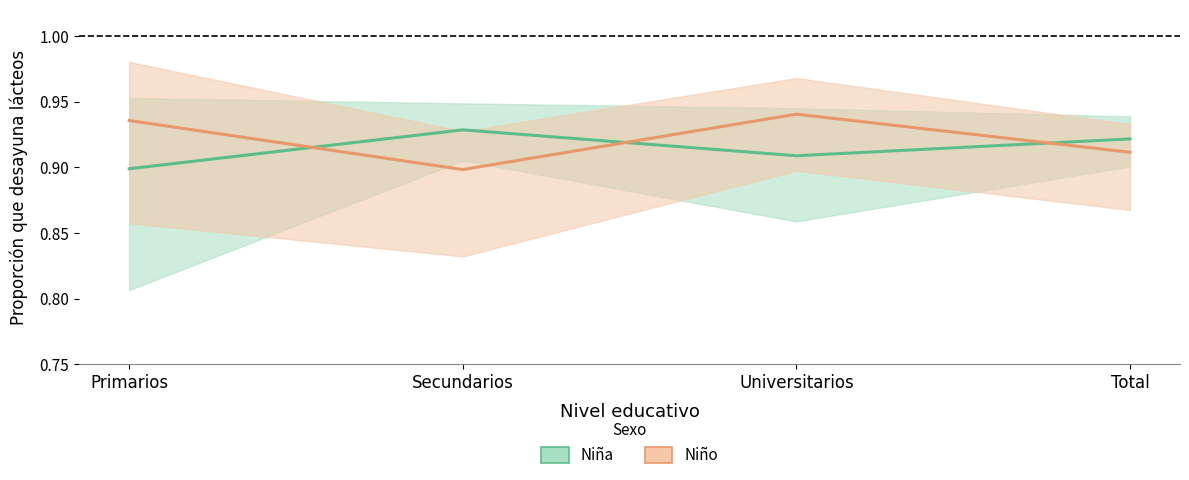

The Niño series shows 0.3 at Primarios. True or false?

False